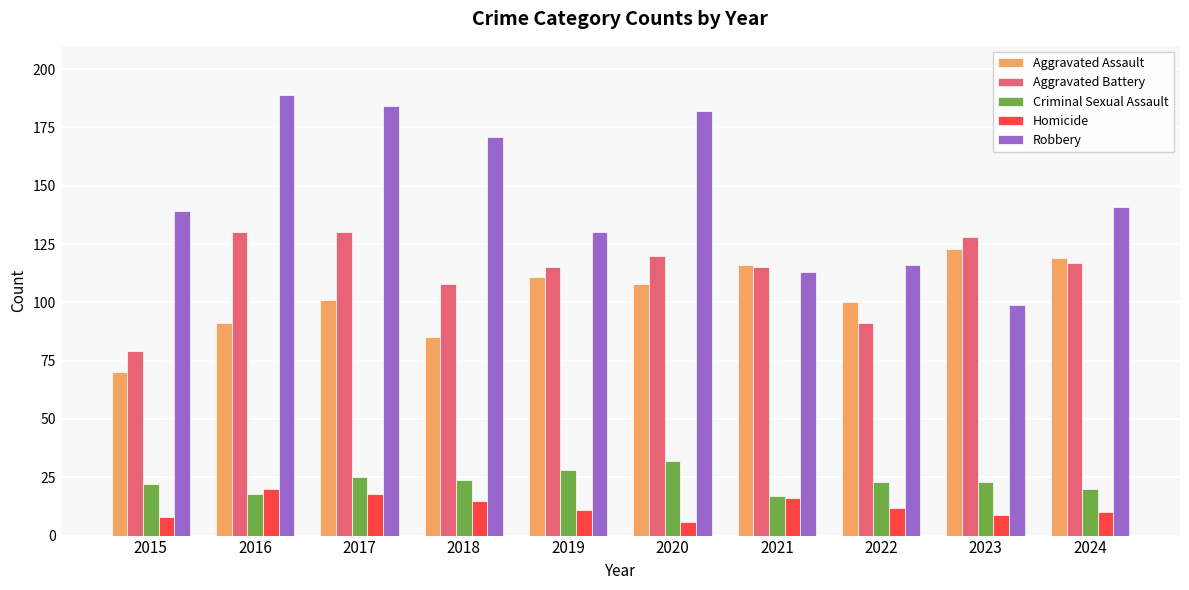

Between 2017 and 2023, which series saw the biggest shift?

Robbery